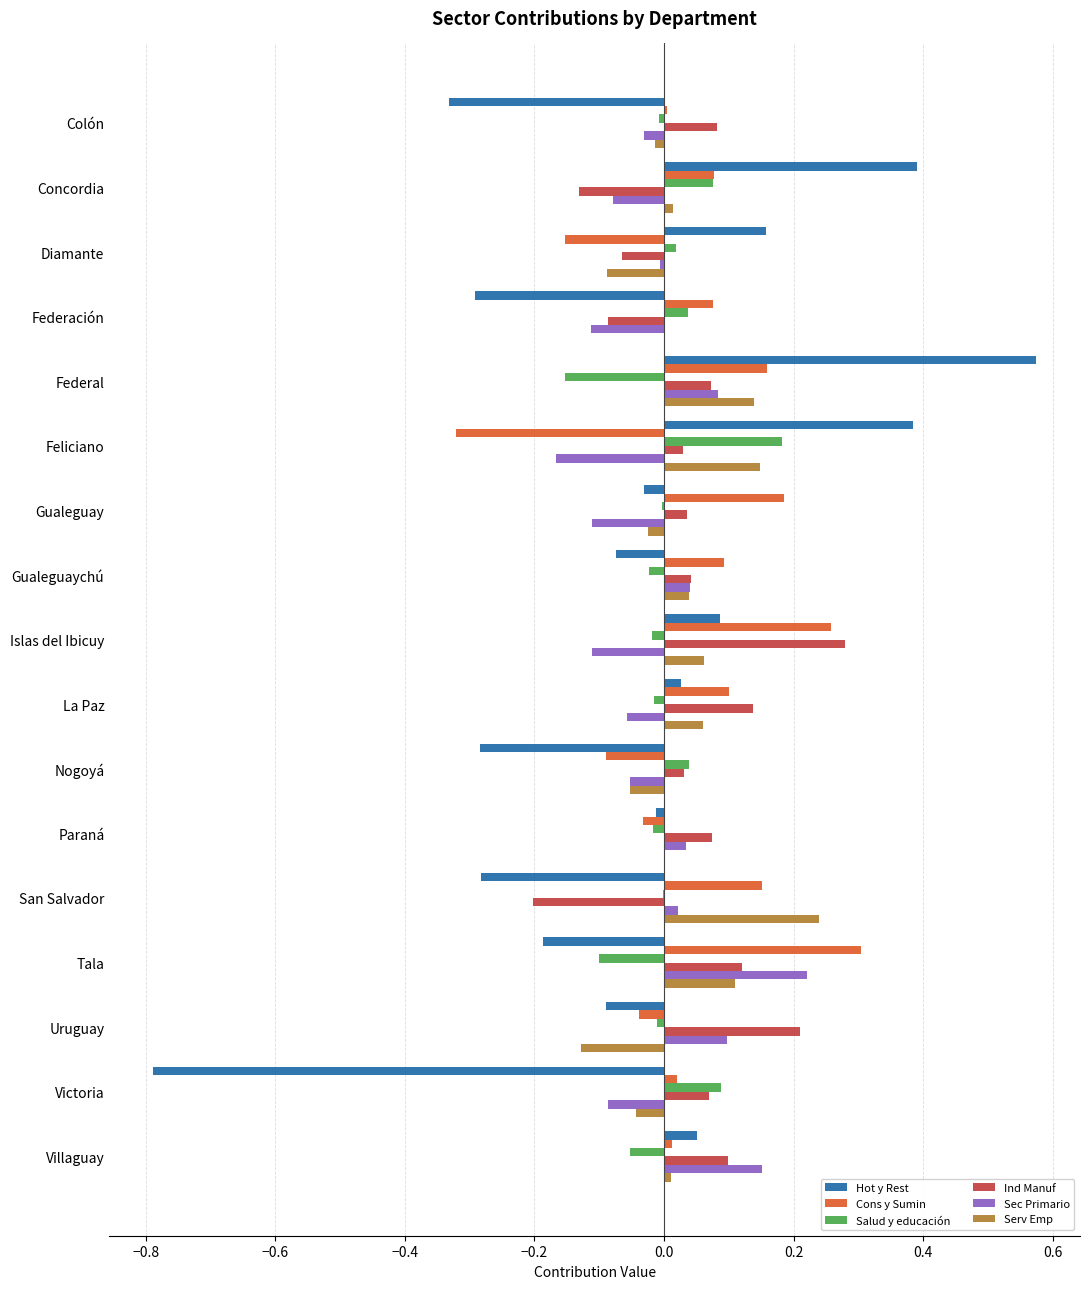

At which category is the sum across all series the highest?

Federal